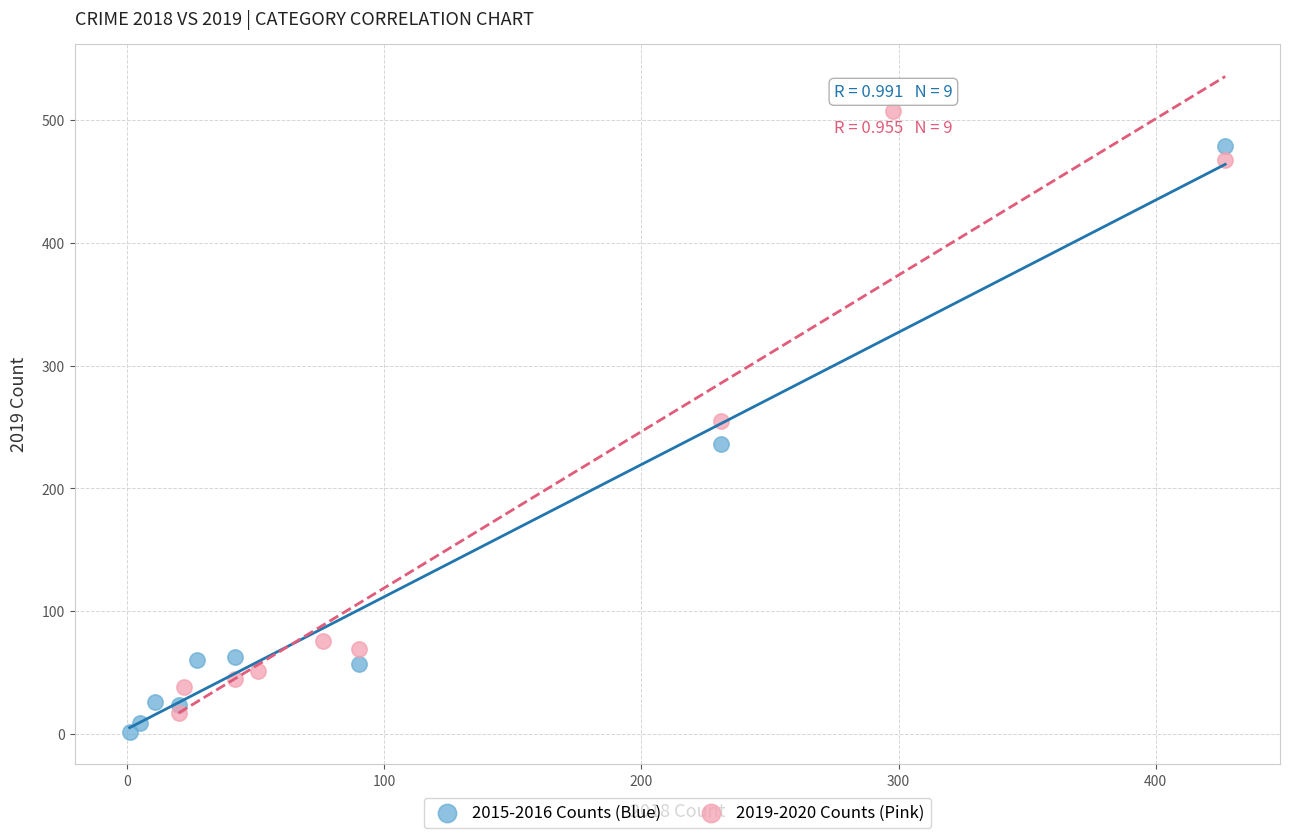

Which series has the widest spread of Y values?

2019-2020 Counts (Pink)